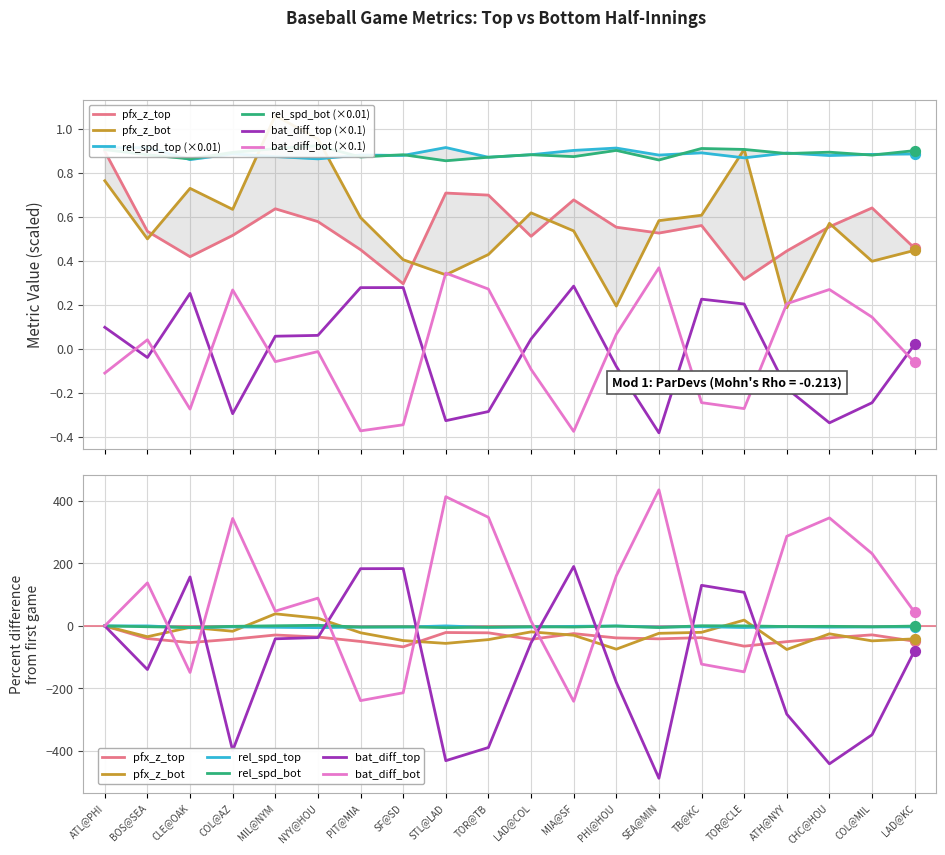

Which series reaches the minimum Y coordinate?

bat_score_diff_top